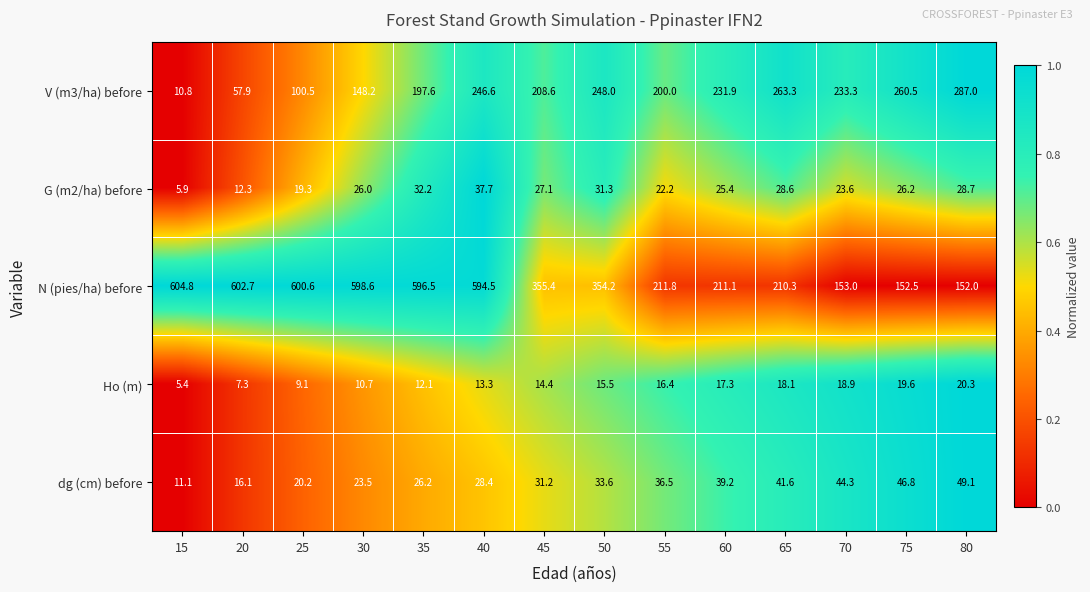

At which label does G (m2/ha) before reach its peak?

40